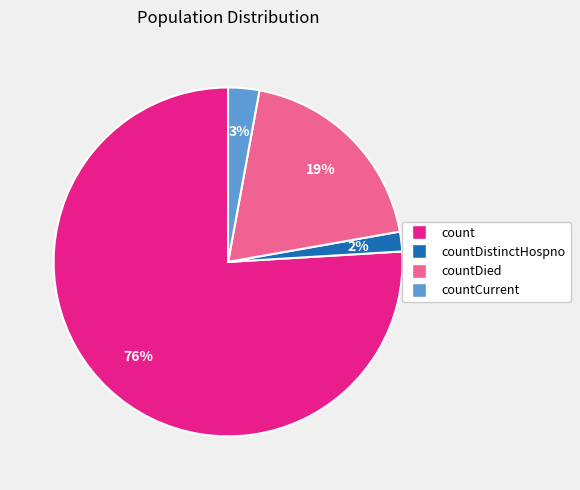

Is there any slice that represents more than half of the pie?

Yes